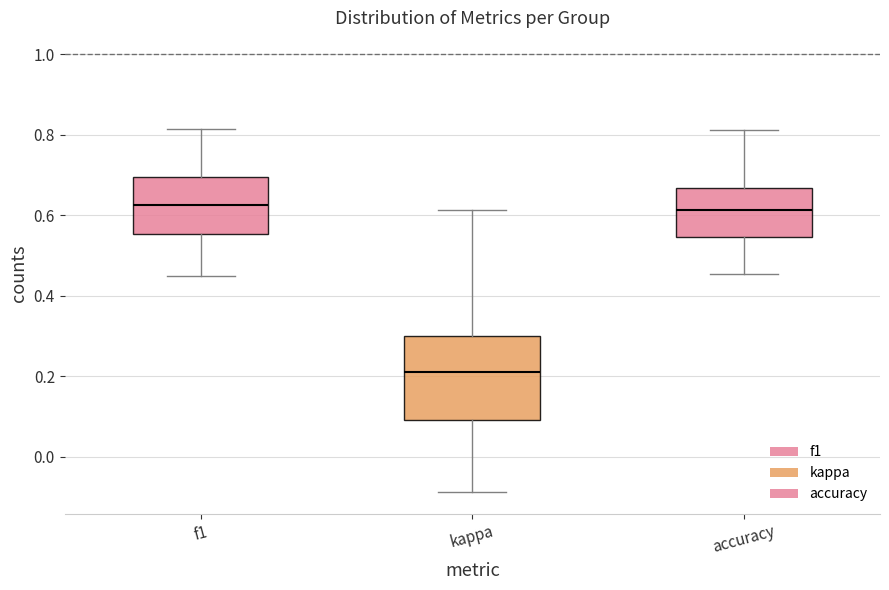

Where is the upper edge of the box for accuracy on the y-axis? The values are not printed on the chart, so give them approximately, as read against the axis.

0.66